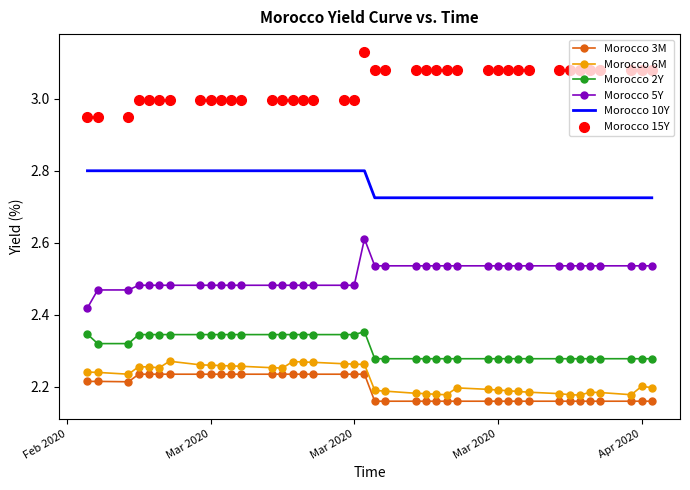

Which series contains the lowest Y value?

Morocco 3M